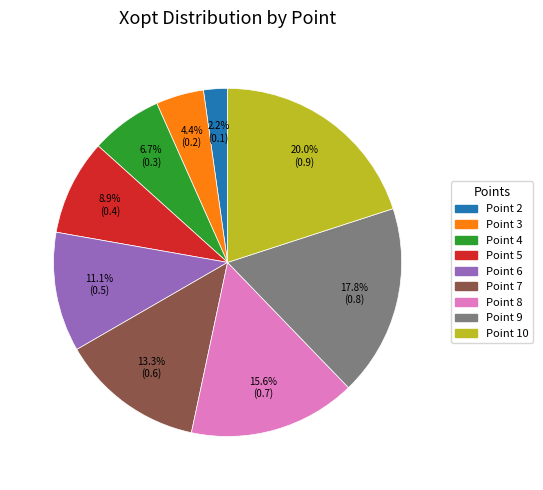

To the nearest percent, what is the combined percentage of Point 6 and Point 2?

13%